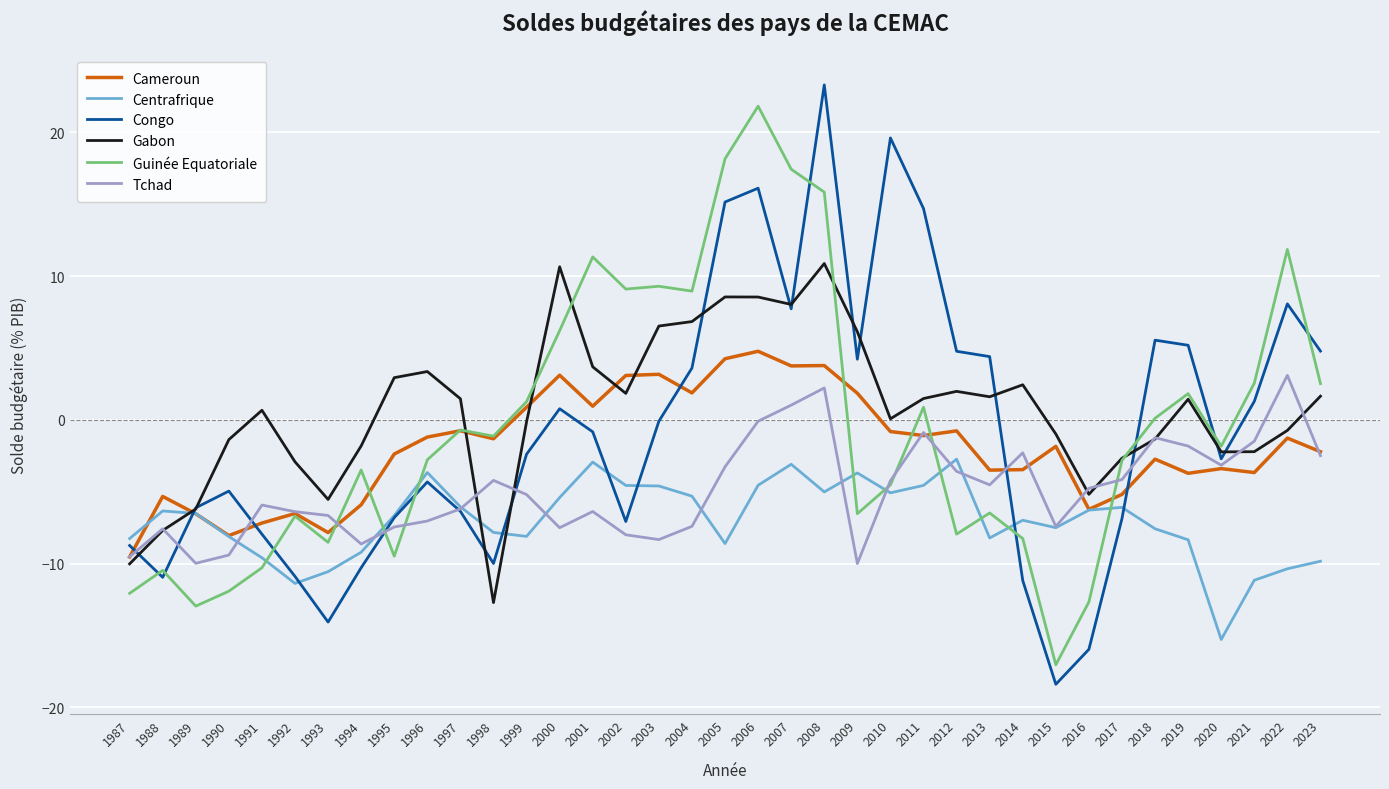

What is the difference between the maximum and minimum values in the Tchad series?

13.1